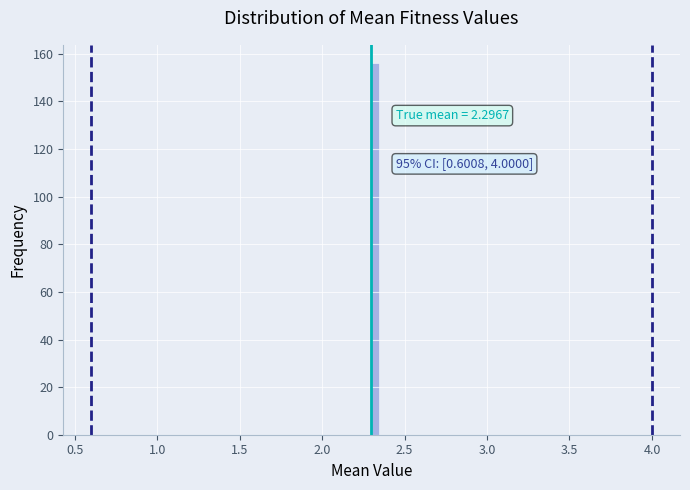

Read against the x-axis, roughly where is the centre of the tallest bar?

2.30